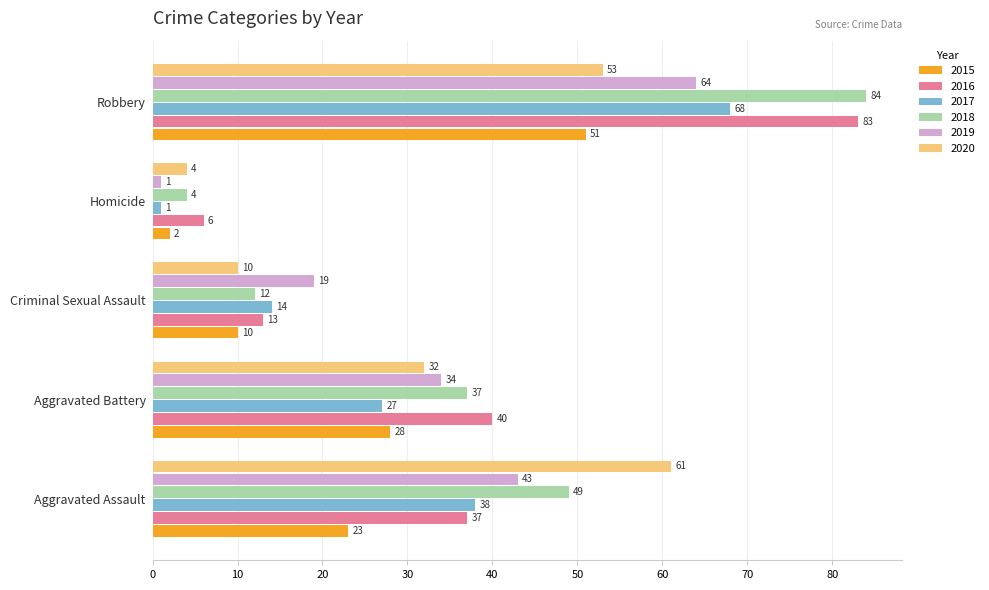

Rank the categories by 2017 value from lowest to highest.

Homicide, Criminal Sexual Assault, Aggravated Battery, Aggravated Assault, Robbery